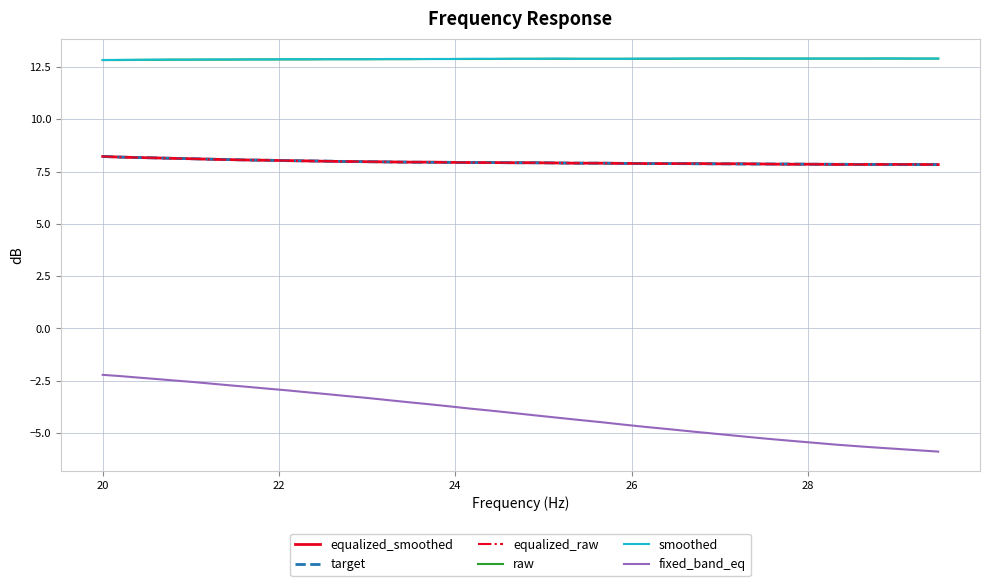

What is the minimum value shown in the chart?

-5.9